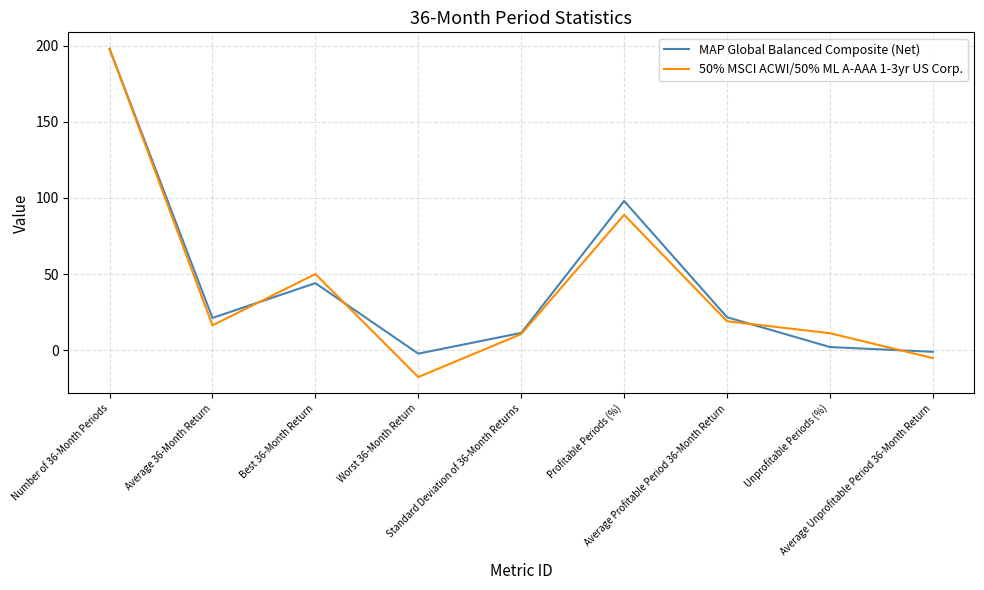

Does the chart have visible grid lines?

Yes